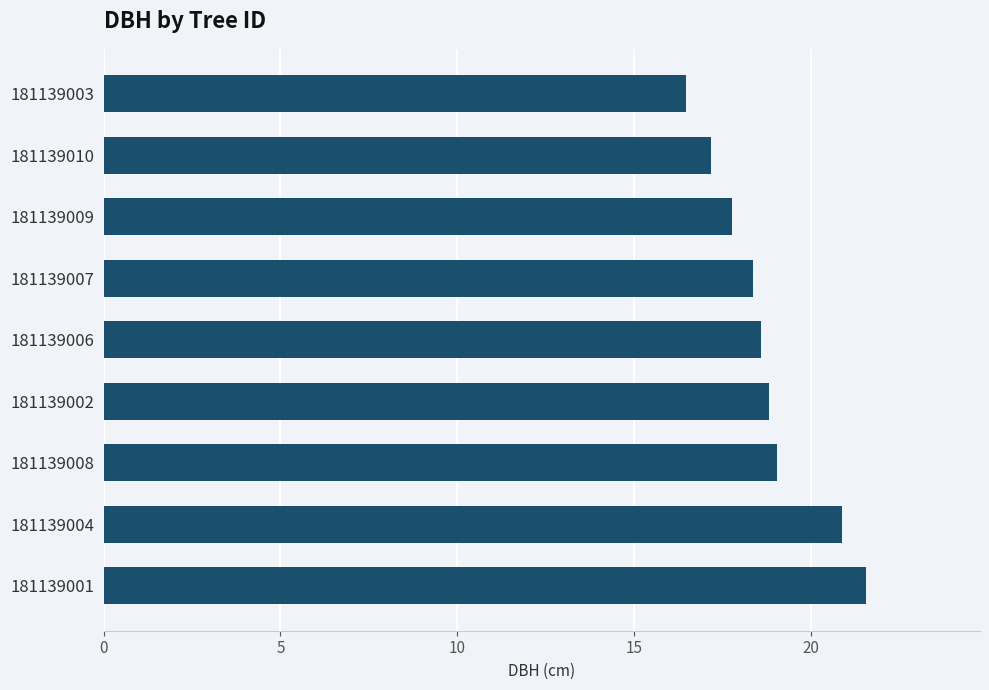

Rank the categories by value from lowest to highest.

181139003, 181139010, 181139009, 181139007, 181139006, 181139002, 181139008, 181139004, 181139001